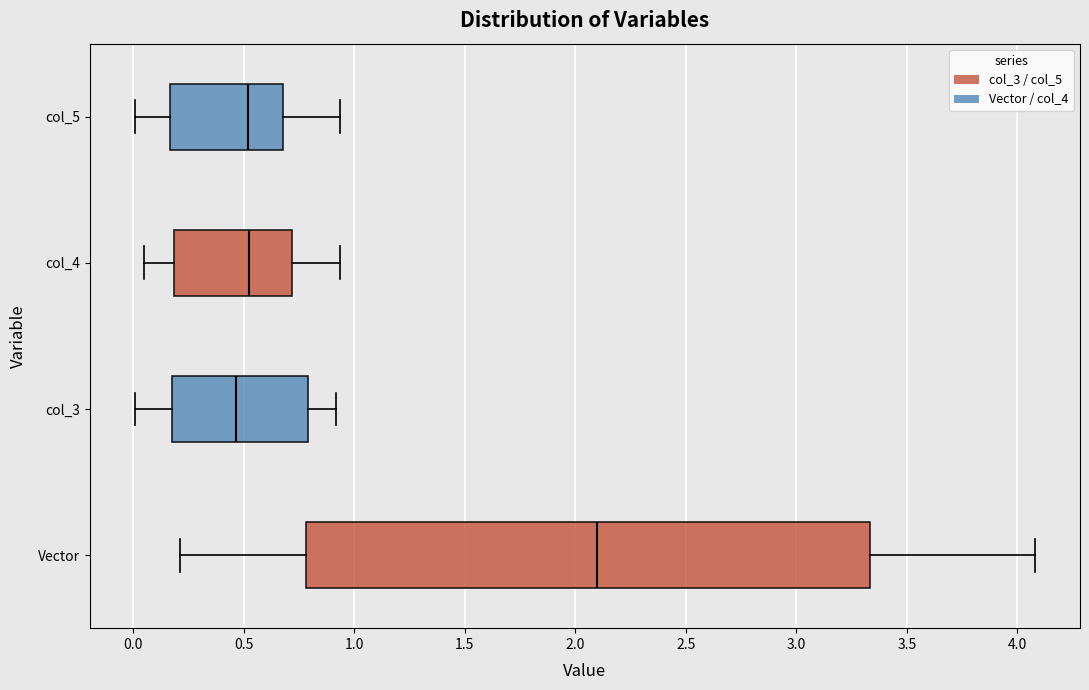

Which box is the widest, from its left edge to its right edge?

Vector